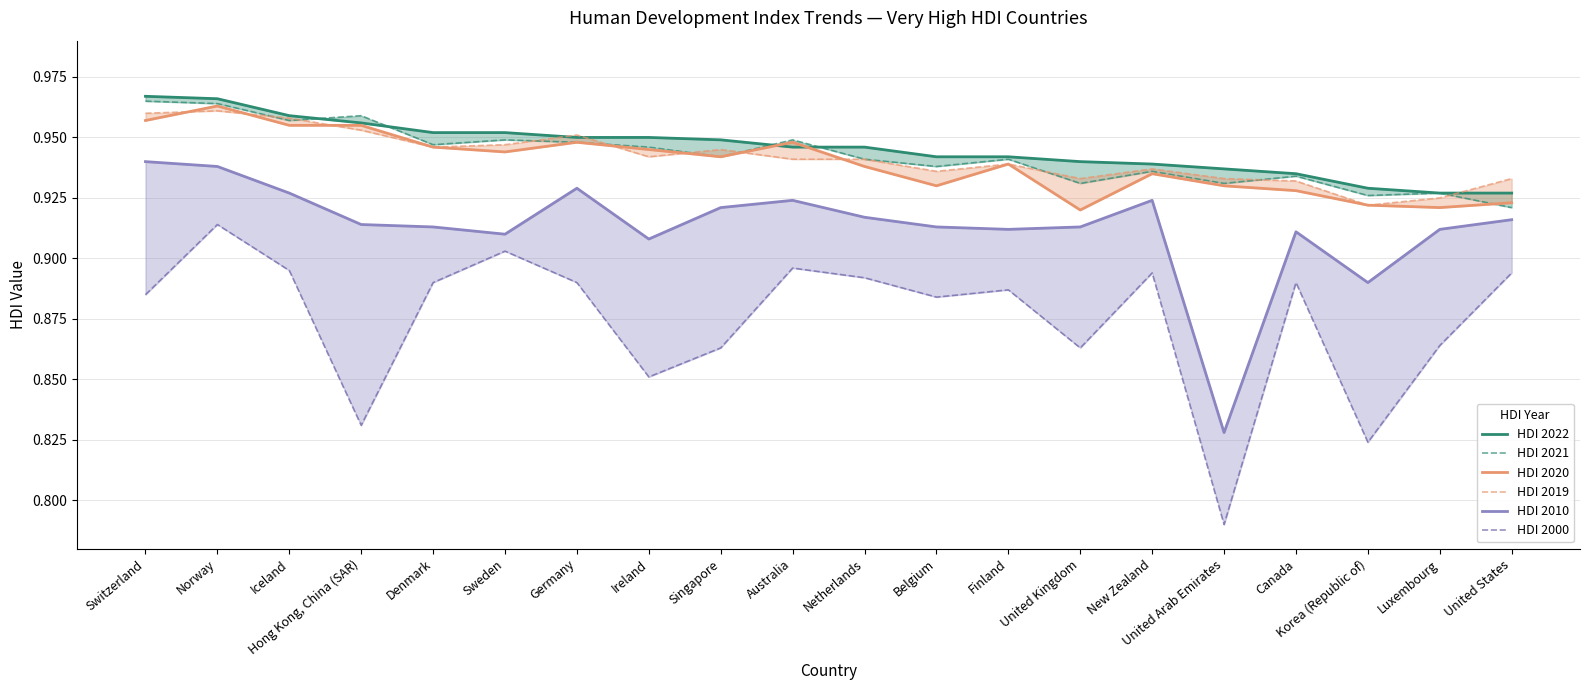

The HDI 2020 series shows 0.9 at United Arab Emirates. True or false?

True